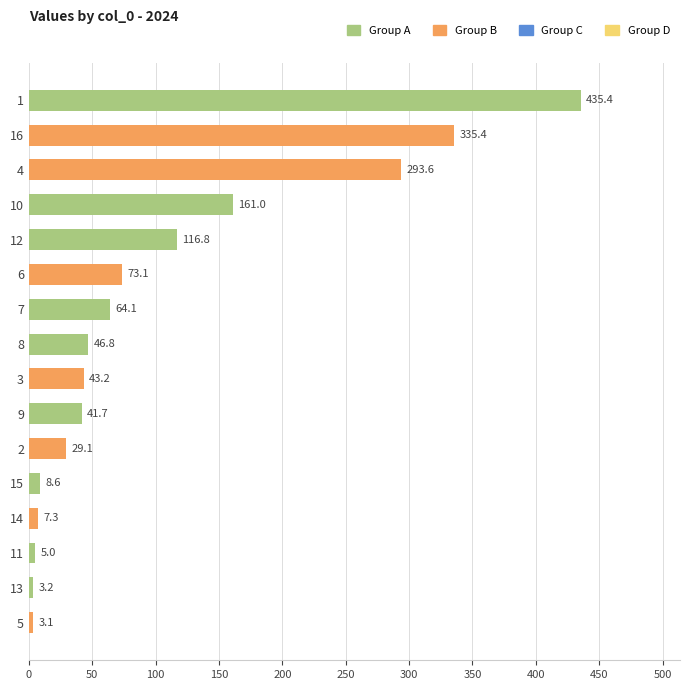

Which category has the lowest value across all series?

5